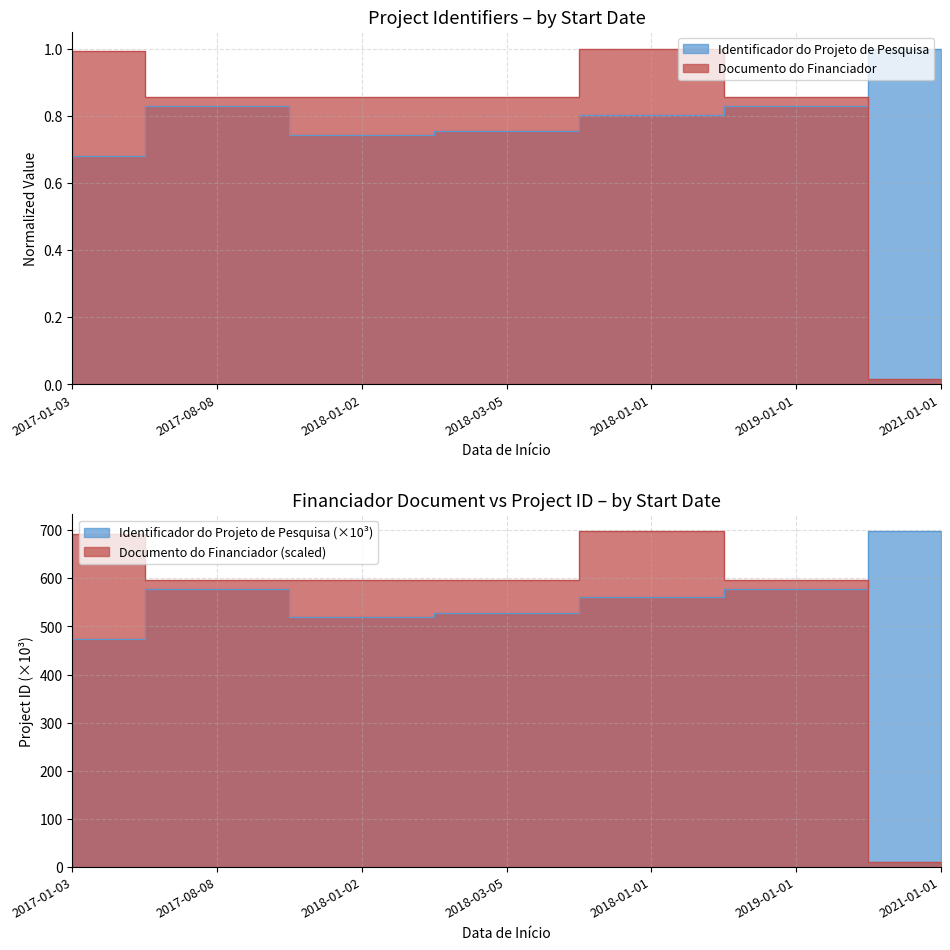

How many distinct data groups are displayed?

2